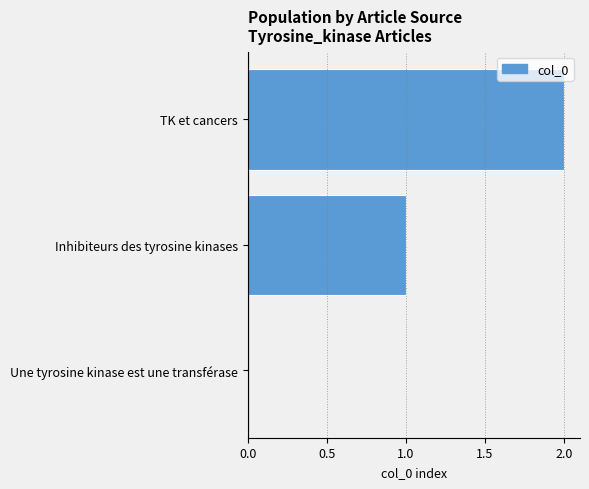

What is the sum of all values?

3